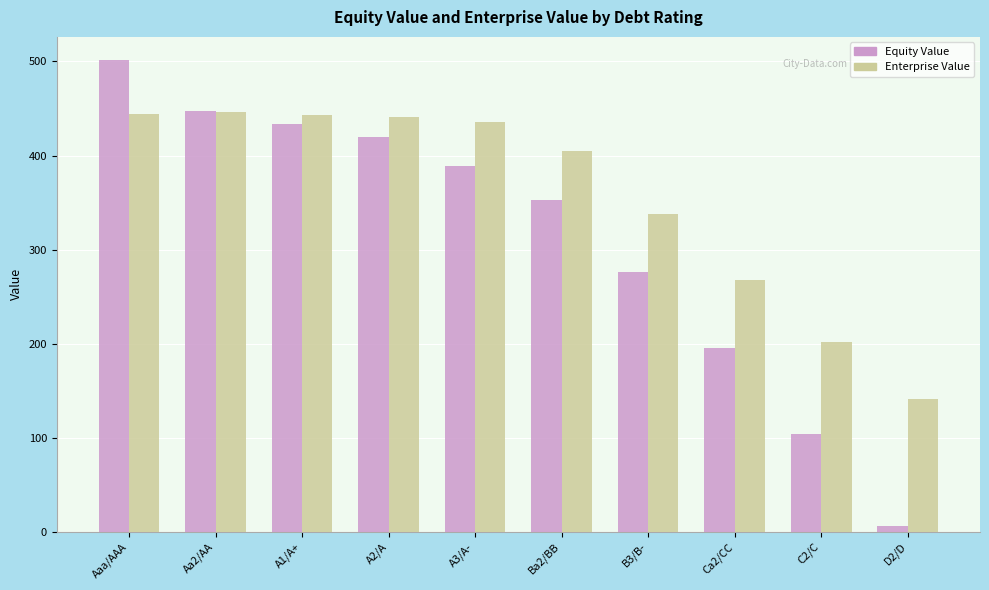

Which label corresponds to the largest value in the chart?

Aaa/AAA